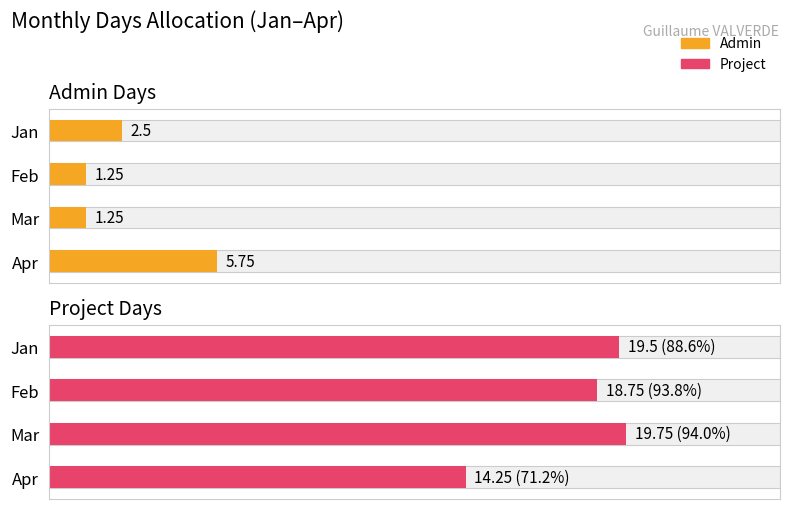

Is the value of Project at Apr greater than the value of Admin at Apr?

Yes